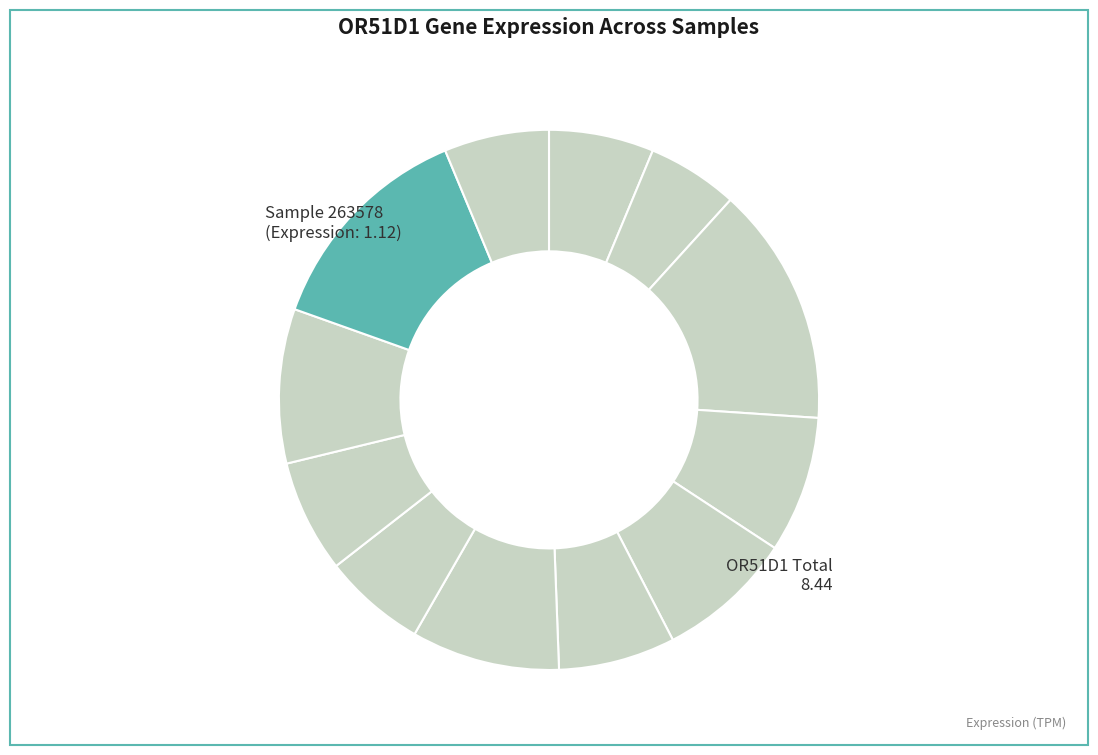

Which category has the smallest portion of the pie?

103342